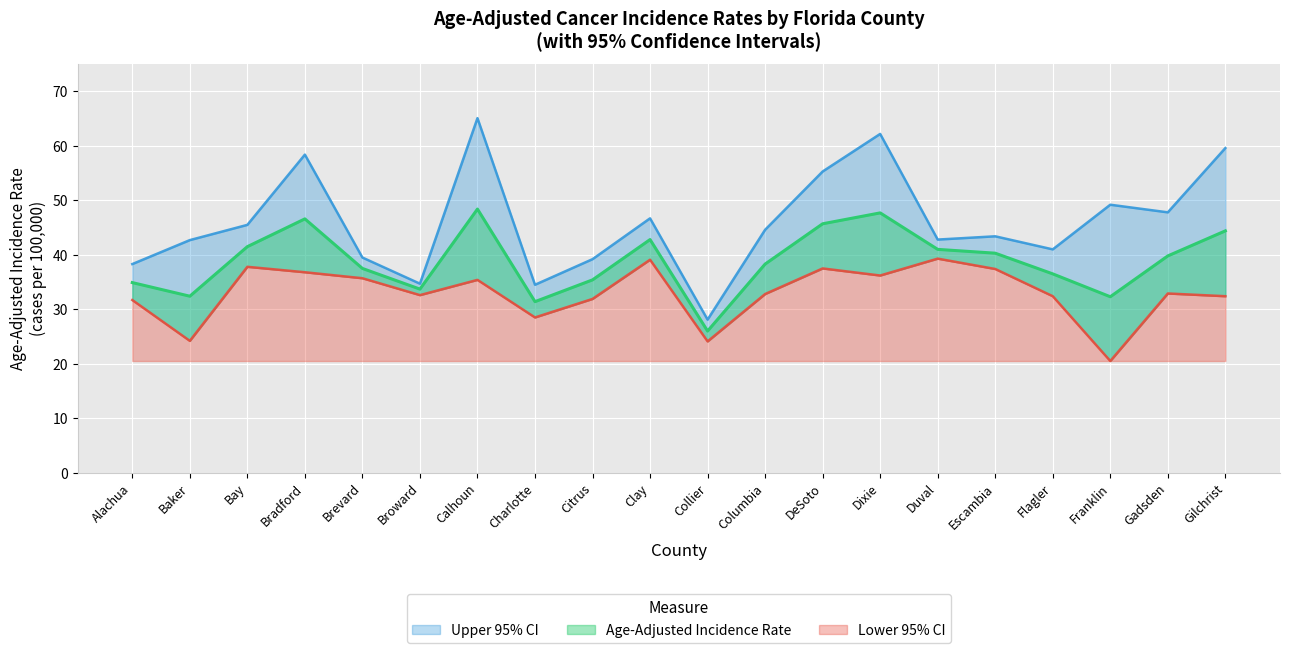

Rank the categories by Age-Adjusted Incidence Rate value from highest to lowest.

Calhoun, Dixie, Bradford, DeSoto, Gilchrist, Clay, Bay, Duval, Escambia, Gadsden, Columbia, Brevard, Flagler, Citrus, Alachua, Broward, Baker, Franklin, Charlotte, Collier